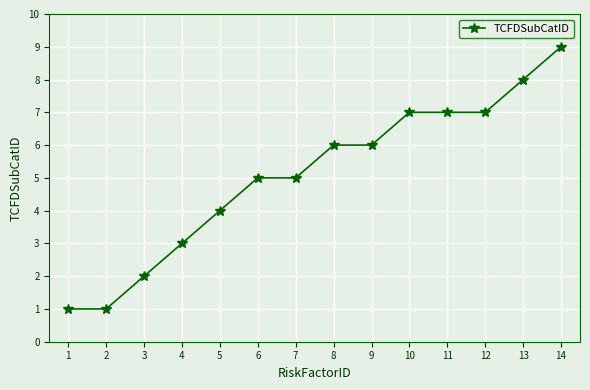

Is it true that the value at 4 is 4?

False